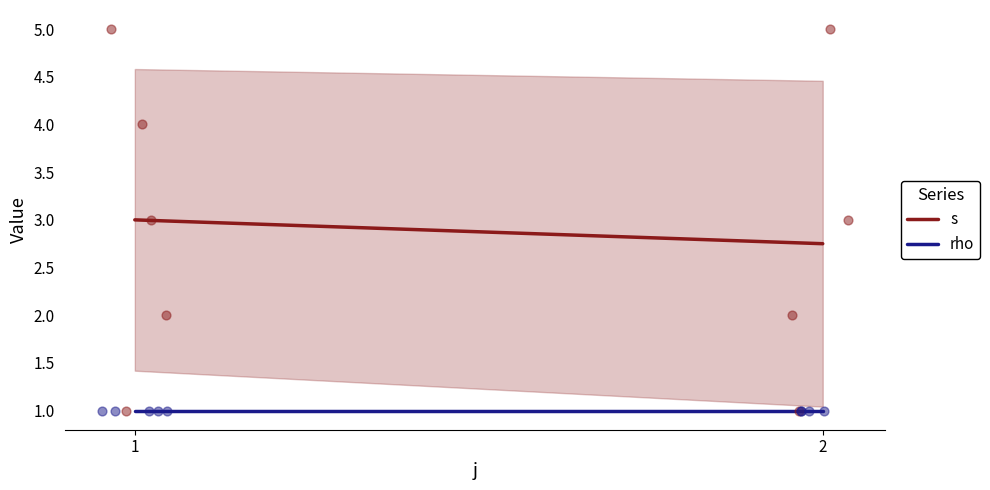

What are all the series names shown in the legend?

s, rho